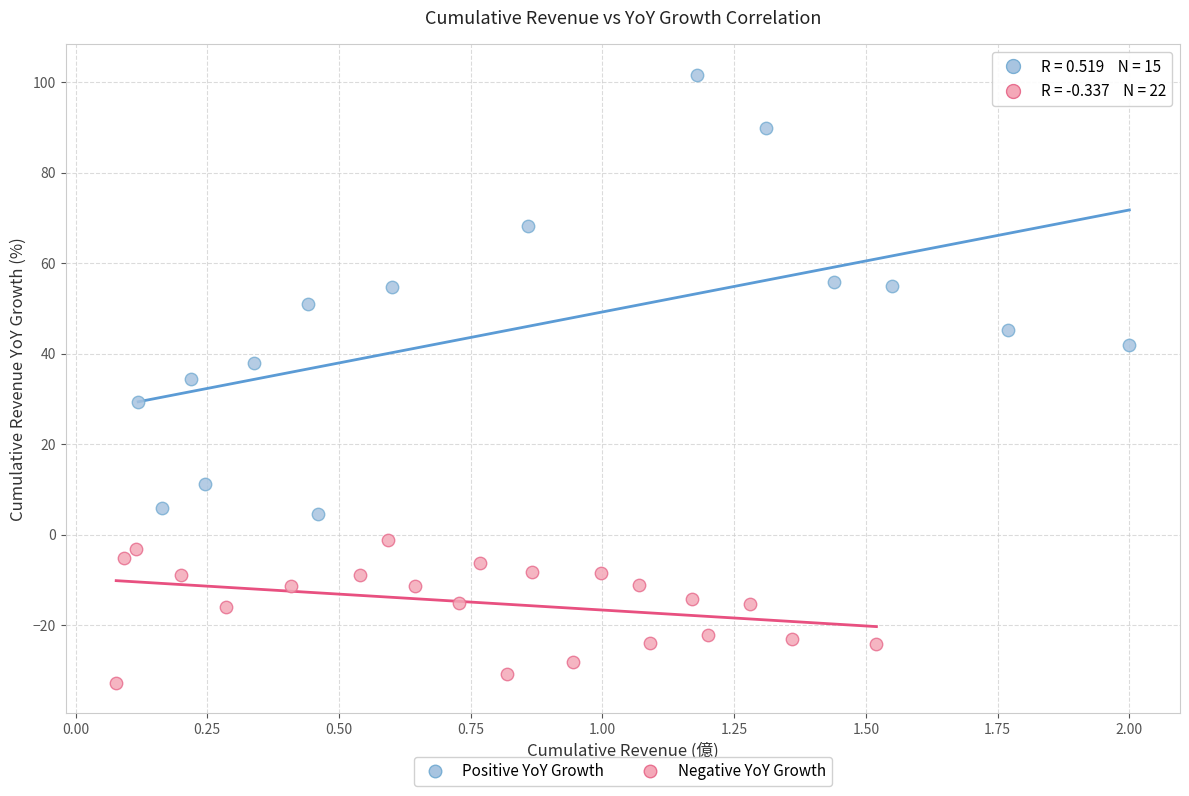

Which series reaches the minimum Y coordinate?

Negative YoY Growth